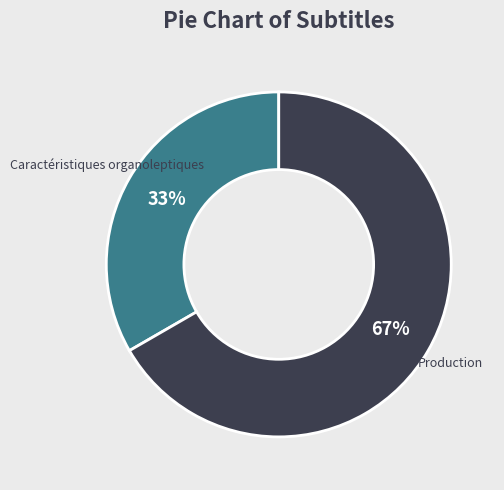

Rank the categories by value from highest to lowest.

Production, Caractéristiques organoleptiques